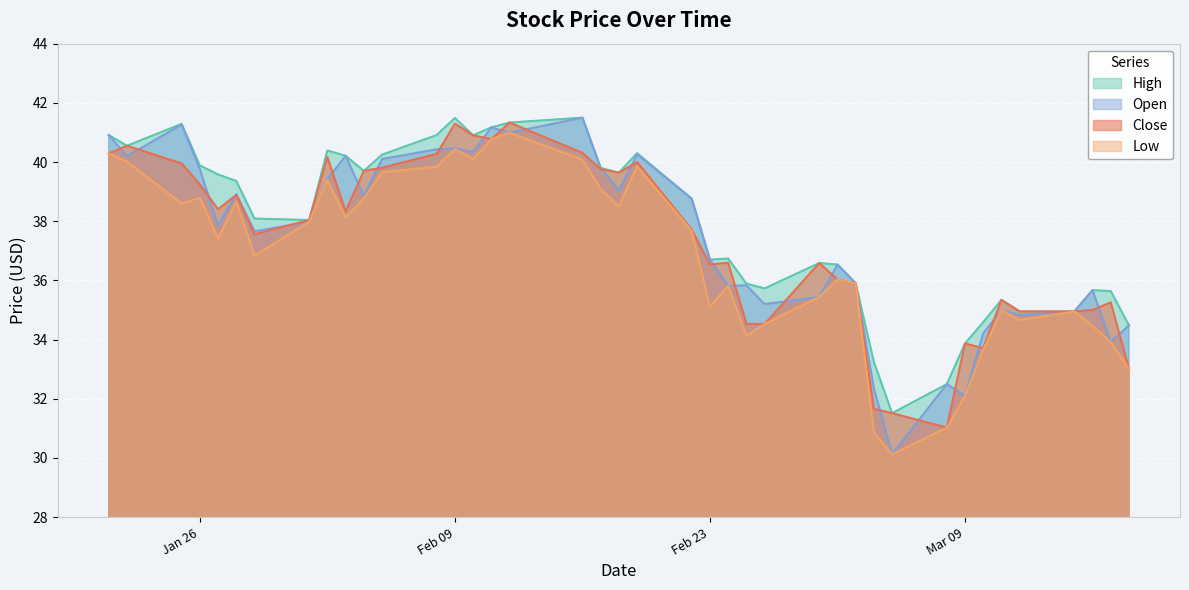

Is it true that Close equals 48.3 at 2021-03-01?

False